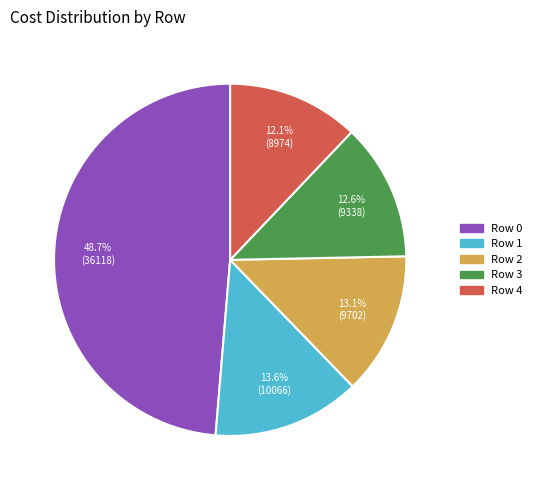

Which category has the biggest portion of the pie?

Row 0